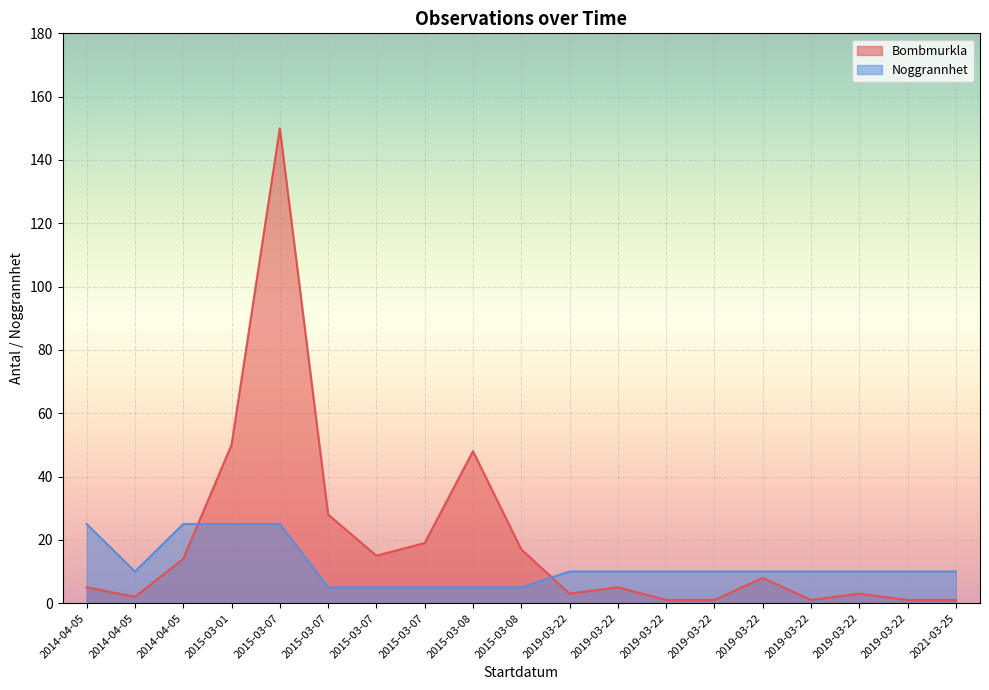

Reading left to right, list all the values displayed in this chart.

Bombmurkla: 2014-04-05=5	2014-04-05=2	2014-04-05=14	2015-03-01=50	2015-03-07=150	2015-03-07=28	2015-03-07=15	2015-03-07=19	2015-03-08=48	2015-03-08=17	2019-03-22=3	2019-03-22=5	2019-03-22=1	2019-03-22=1	2019-03-22=8	2019-03-22=1	2019-03-22=3	2019-03-22=1	2021-03-25=1
Noggrannhet: 2014-04-05=25	2014-04-05=10	2014-04-05=25	2015-03-01=25	2015-03-07=25	2015-03-07=5	2015-03-07=5	2015-03-07=5	2015-03-08=5	2015-03-08=5	2019-03-22=10	2019-03-22=10	2019-03-22=10	2019-03-22=10	2019-03-22=10	2019-03-22=10	2019-03-22=10	2019-03-22=10	2021-03-25=10